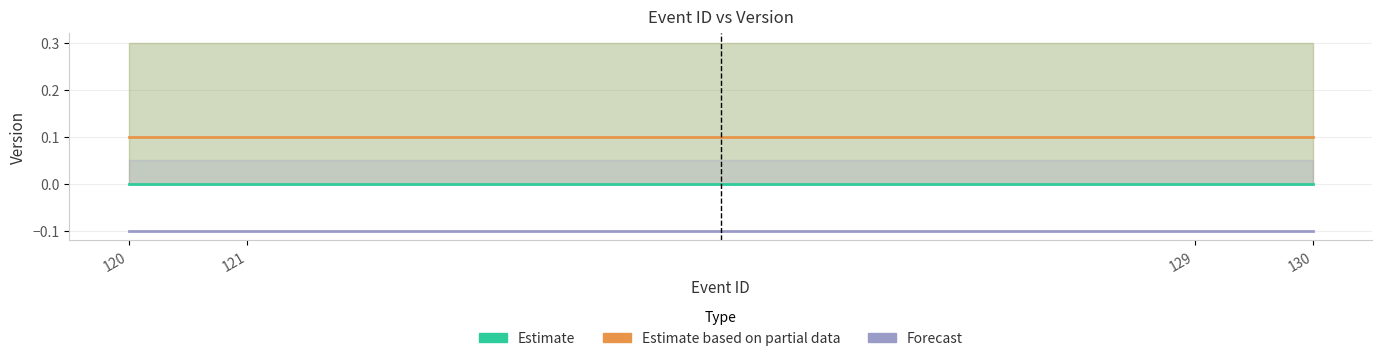

The value of Estimate based on partial data at 121 is 0.1. True or false?

True